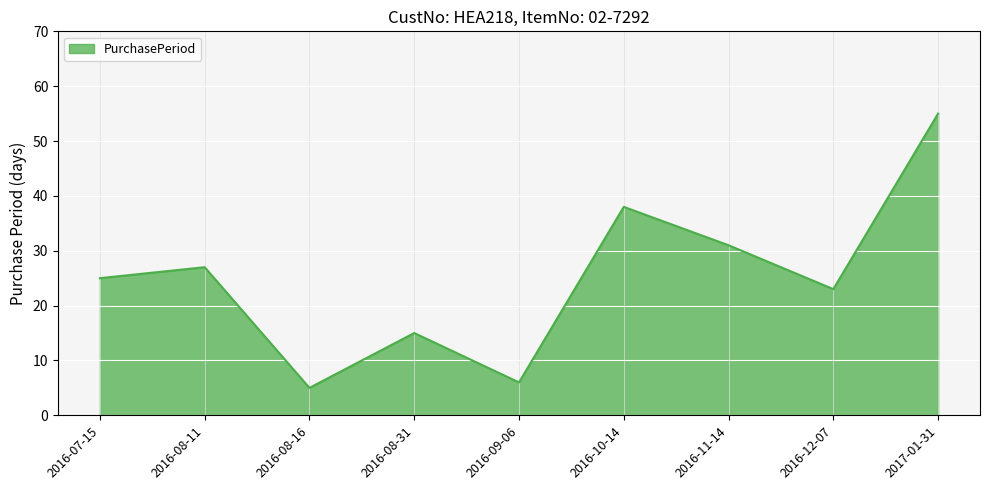

The chart shows a value of 51 at 2016-11-14. True or false?

False